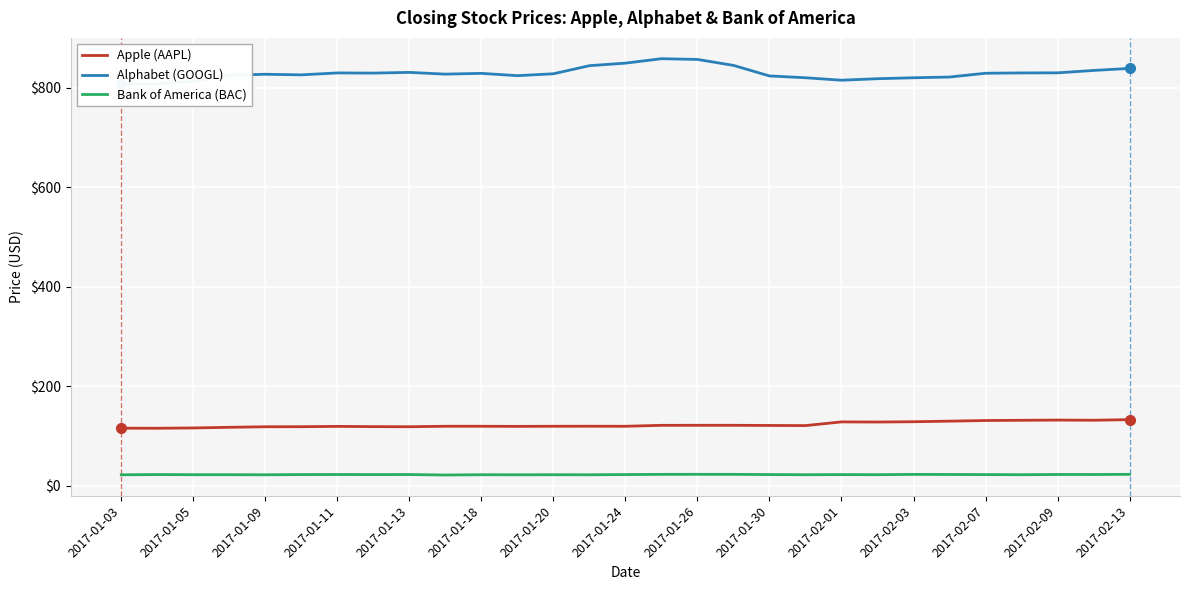

The value of Apple (AAPL) at 2017-01-18 is 202.5. True or false?

False